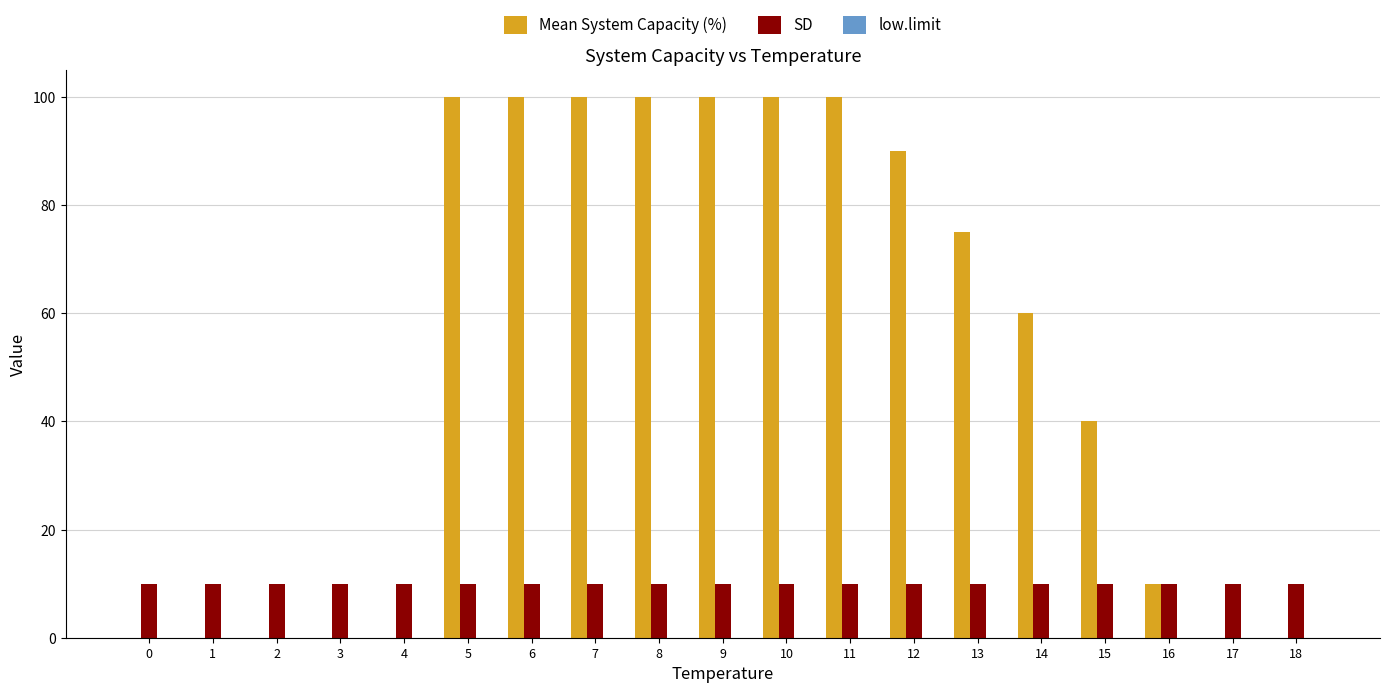

What is the spread (max minus min) of values at 11?

90